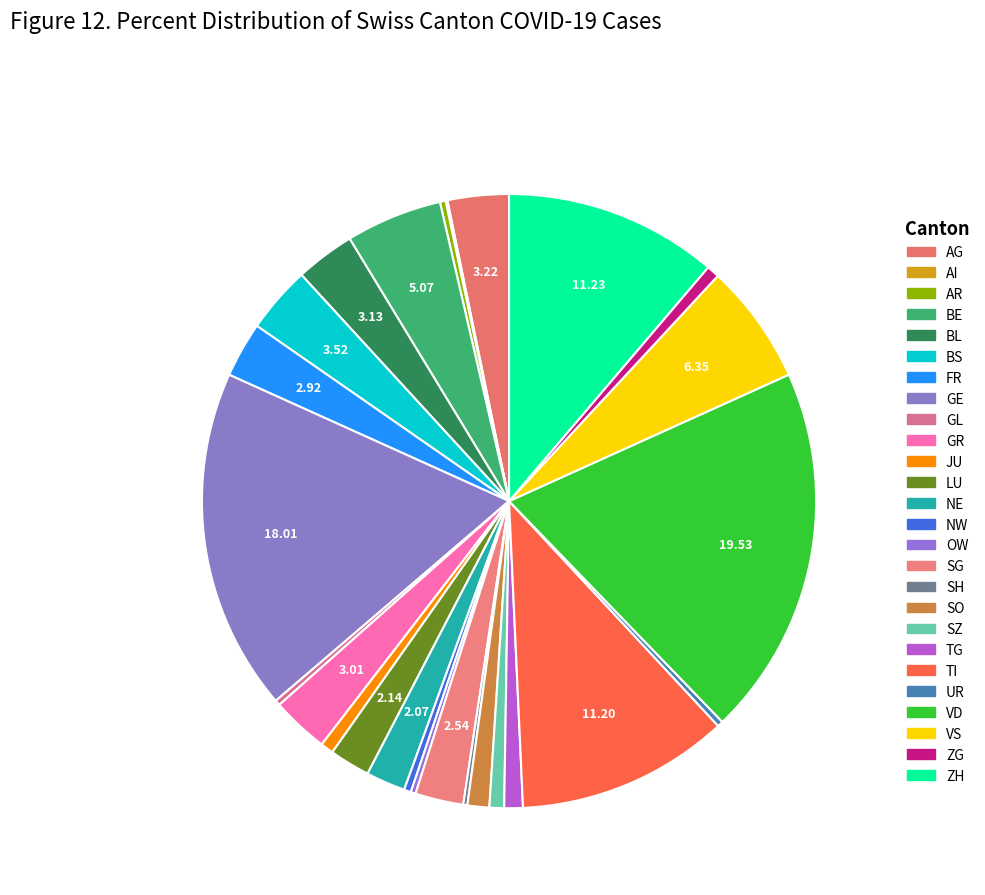

Which category has the smallest portion of the pie?

AI